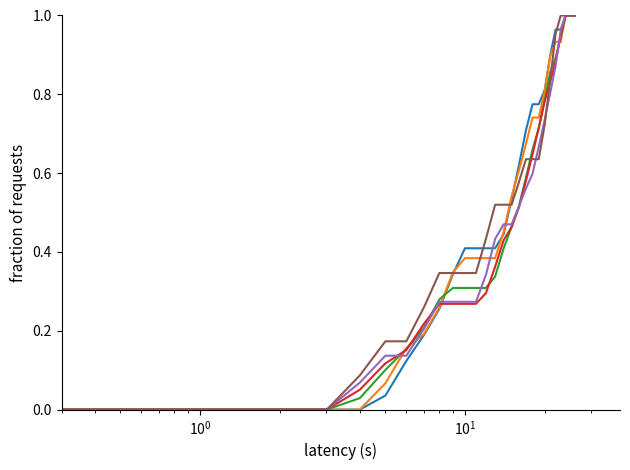

Does the chart display data point markers on the line(s)?

No